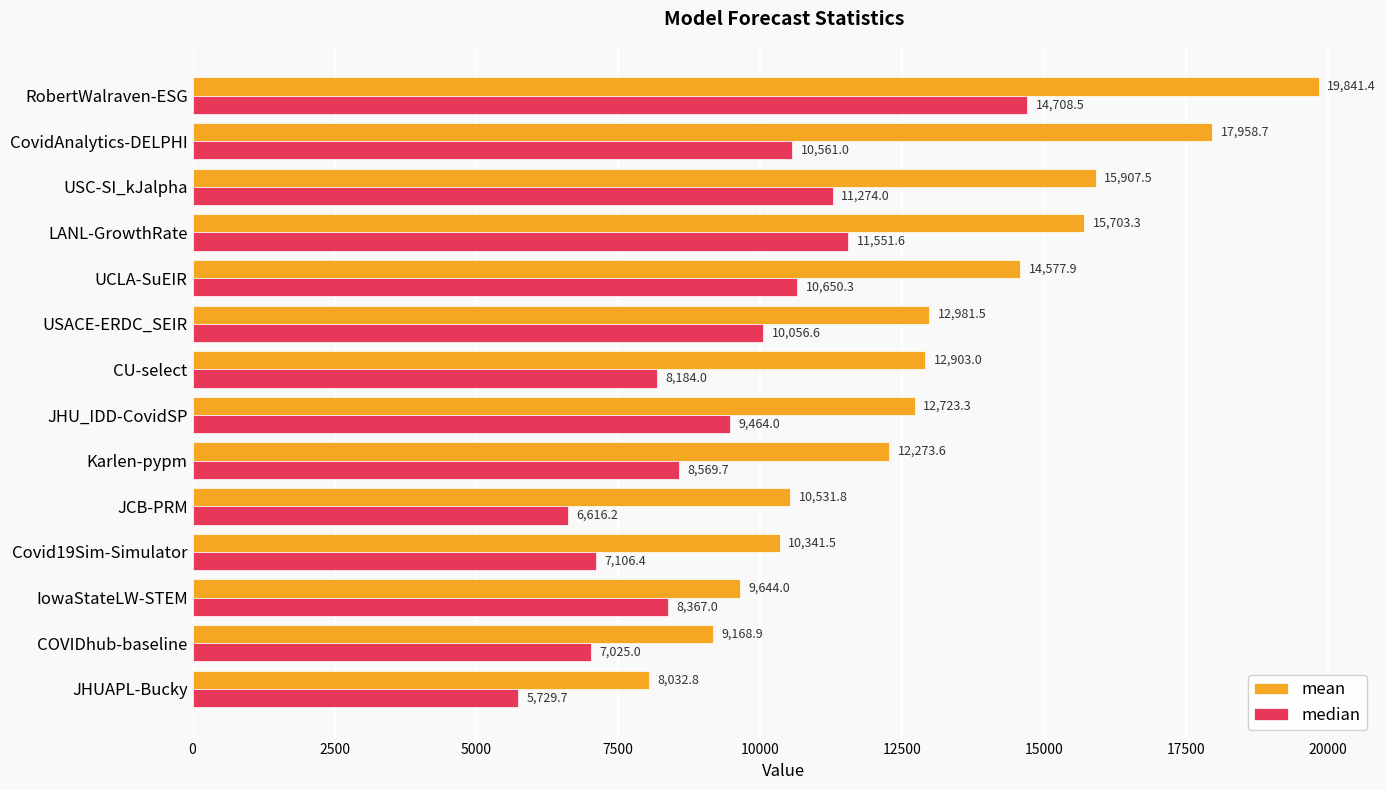

List the series in order of their peak value, lowest first.

median, mean